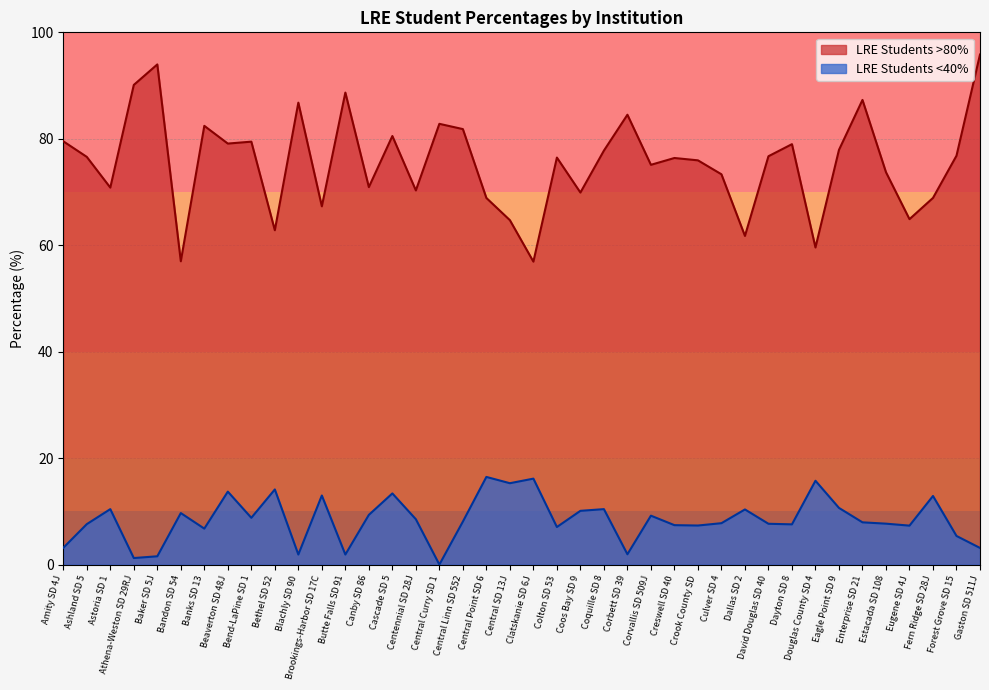

Rank the categories by LRE Students >80% value from lowest to highest.

Clatskanie SD 6J, Bandon SD 54, Douglas County SD 4, Dallas SD 2, Bethel SD 52, Central SD 13J, Eugene SD 4J, Brookings-Harbor SD 17C, Central Point SD 6, Fern Ridge SD 28J, Coos Bay SD 9, Centennial SD 28J, Astoria SD 1, Canby SD 86, Culver SD 4, Estacada SD 108, Corvallis SD 509J, Crook County SD, Creswell SD 40, Colton SD 53, Ashland SD 5, David Douglas SD 40, Forest Grove SD 15, Coquille SD 8, Eagle Point SD 9, Dayton SD 8, Beaverton SD 48J, Bend-LaPine SD 1, Amity SD 4J, Cascade SD 5, Central Linn SD 552, Banks SD 13, Central Curry SD 1, Corbett SD 39, Blachly SD 90, Enterprise SD 21, Butte Falls SD 91, Athena-Weston SD 29RJ, Baker SD 5J, Gaston SD 511J